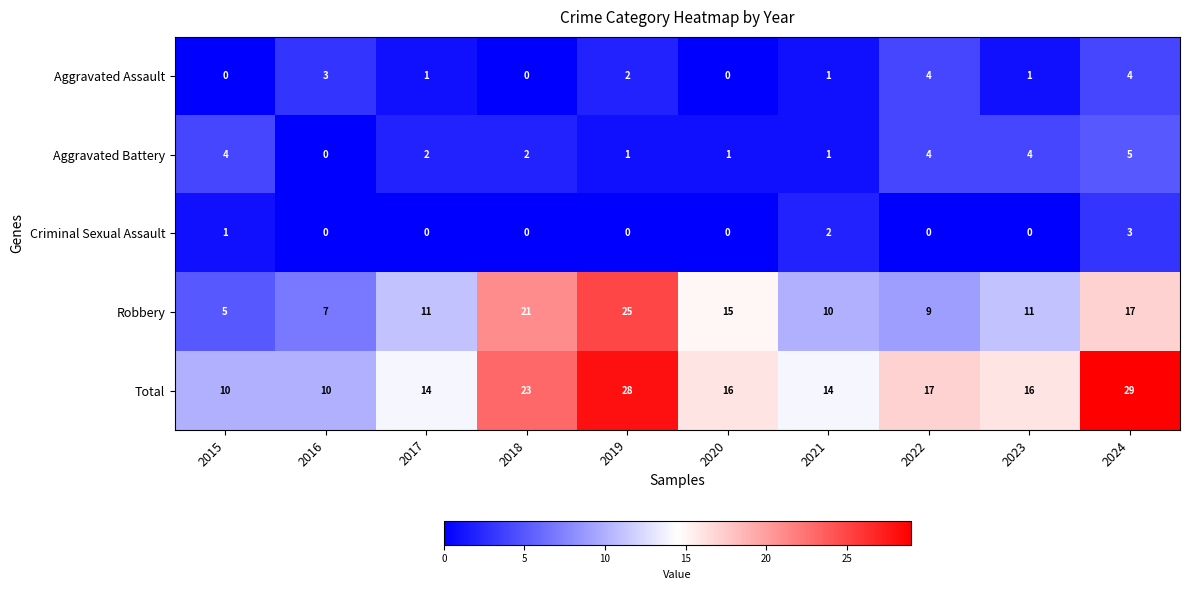

What is the spread (max minus min) of values at 2018?

23